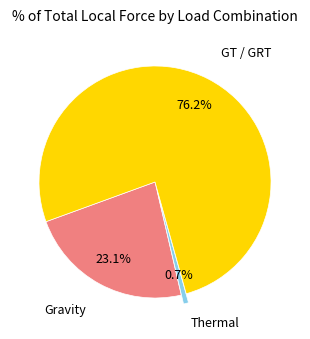

Combined, do Thermal and GT / GRT account for over 50%?

Yes